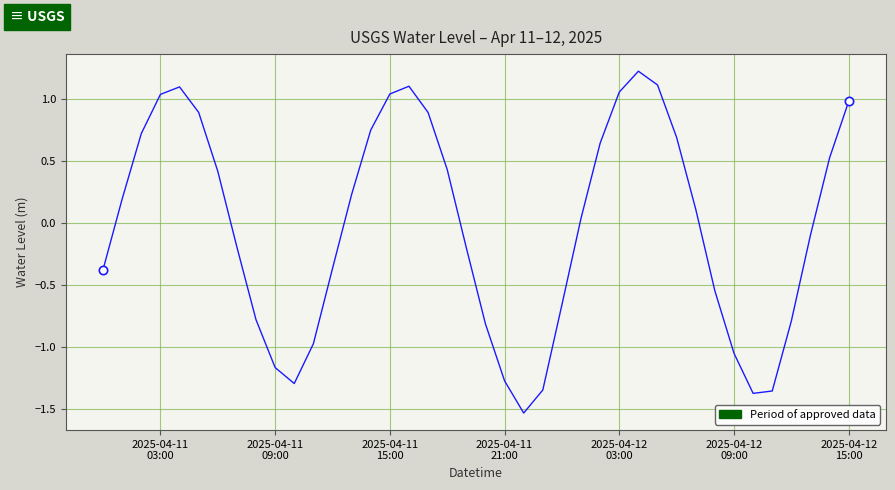

Does the chart display data point markers on the line(s)?

No